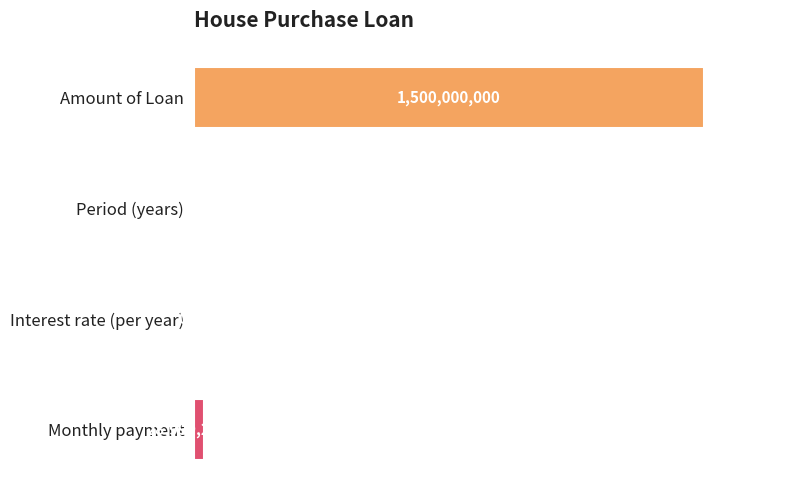

Does the chart contain any negative values?

No